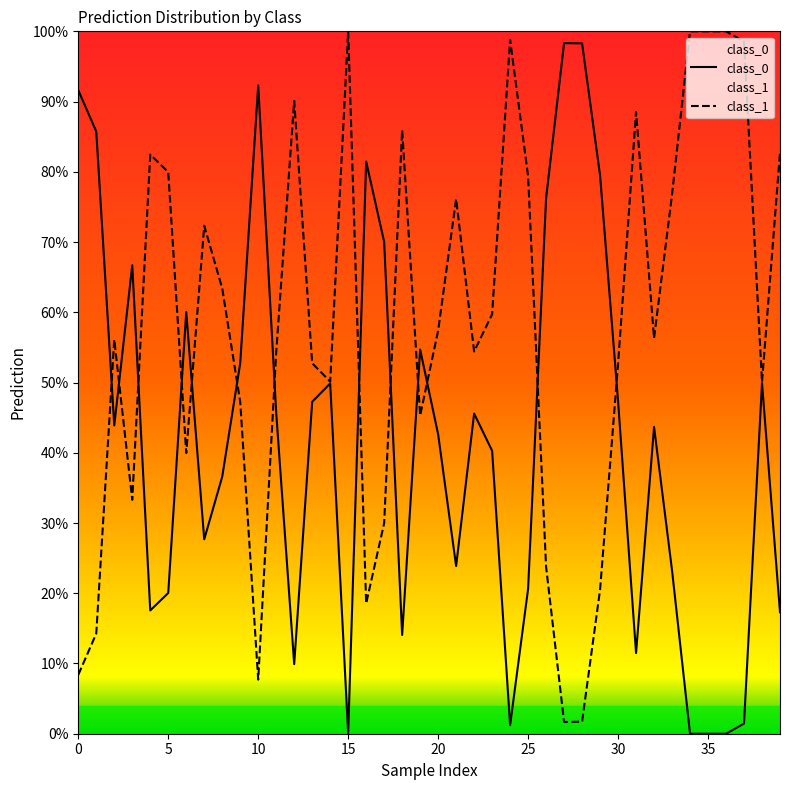

Count the number of categories in the chart.

40